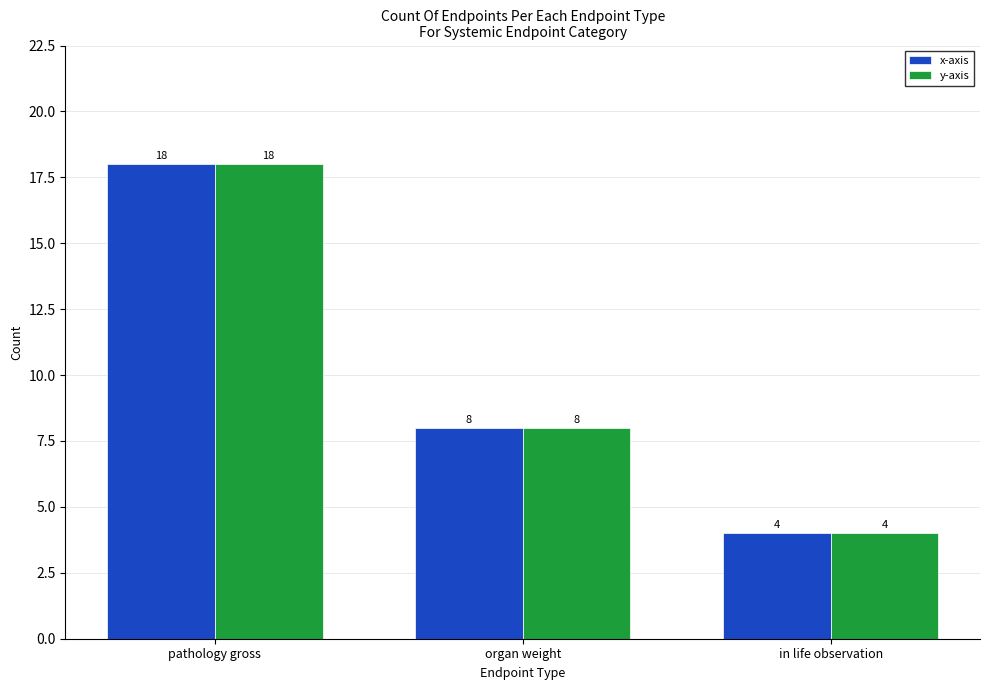

How many y-axis values are between 4 and 18?

3